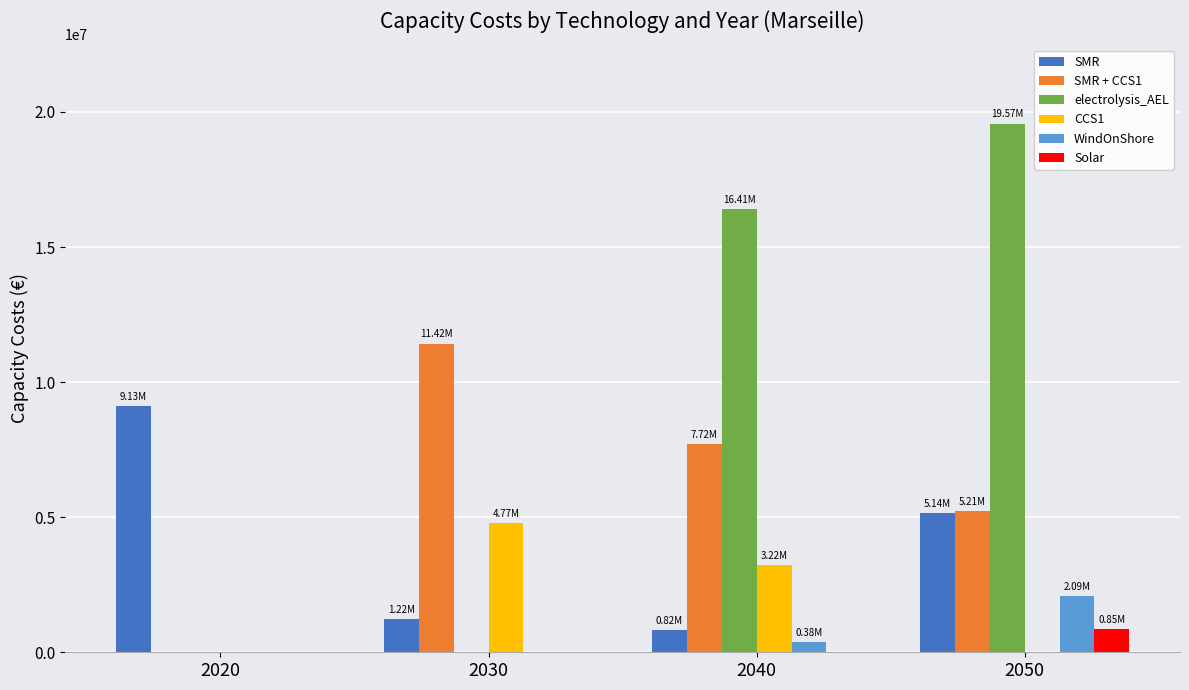

Between 2020 and 2030, which series saw the biggest shift?

SMR + CCS1